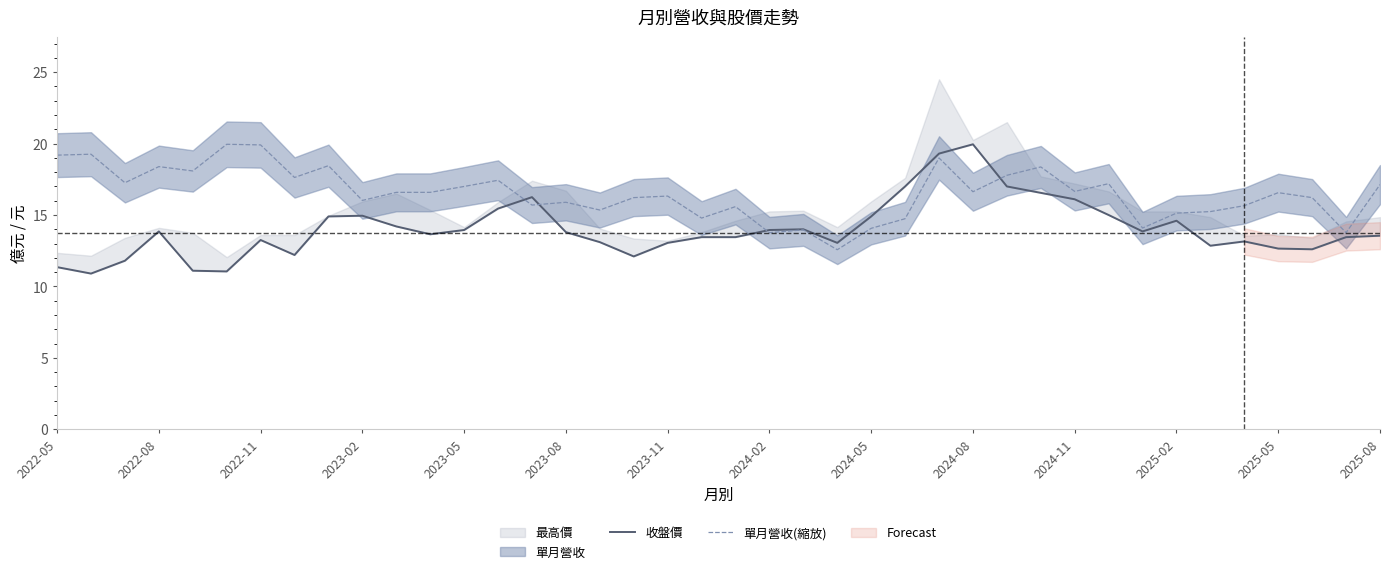

Is it true that 單月營收(縮放) equals 27.7 at 2022-08?

False